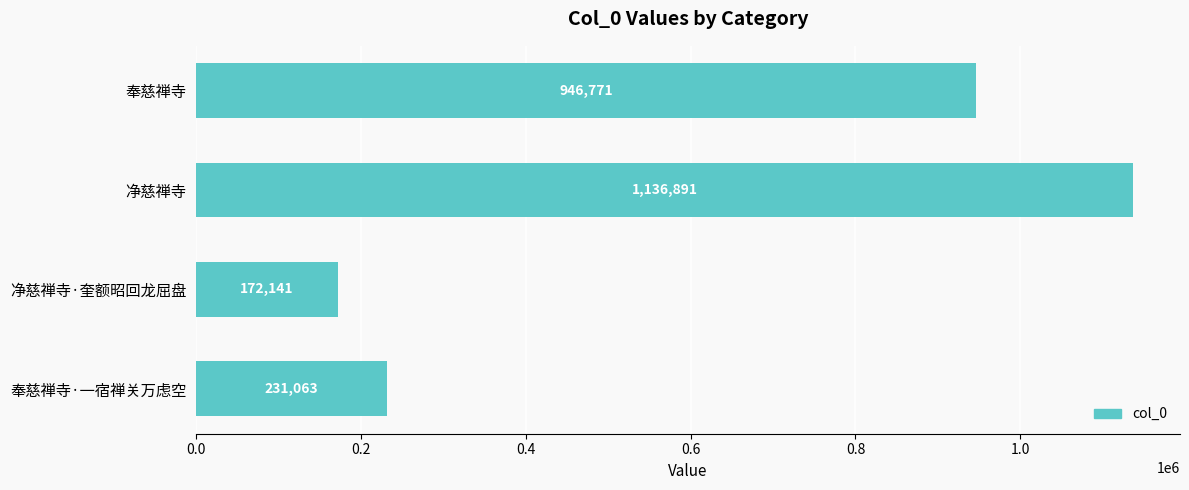

What is the change in value from 净慈禅寺 to 净慈禅寺·奎额昭回龙屈盘?

-964750